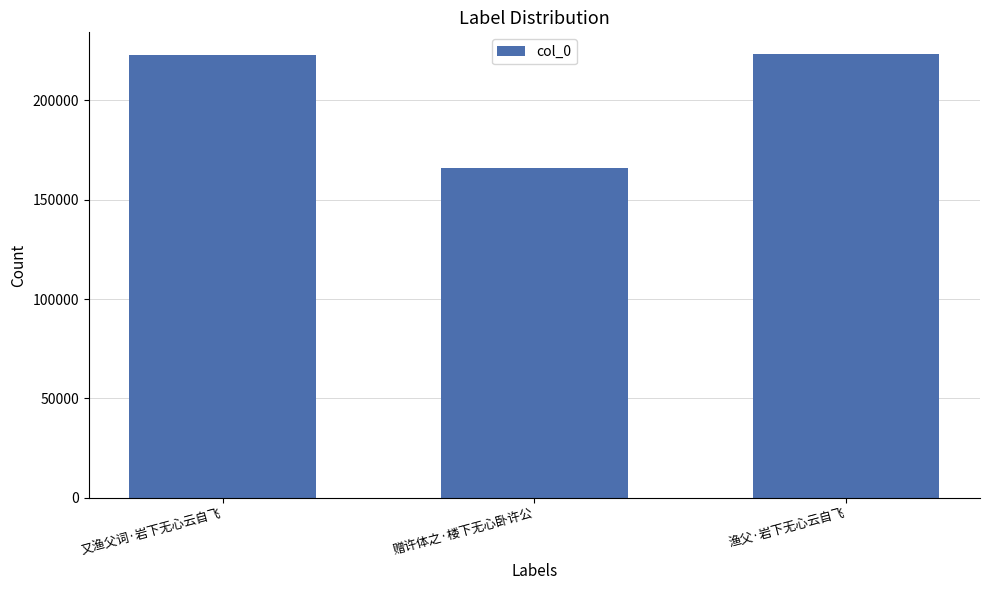

The value at 又渔父词·岩下无心云自飞 is 109858. True or false?

False